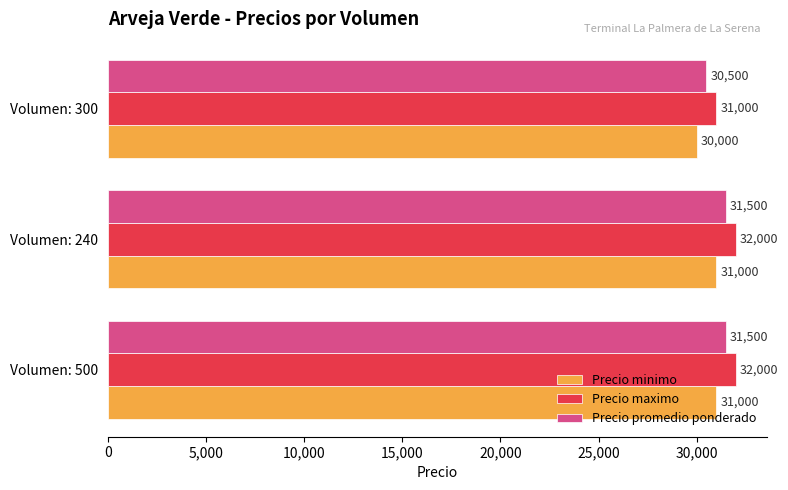

List the series in order of their peak value, highest first.

Precio maximo, Precio promedio ponderado, Precio minimo